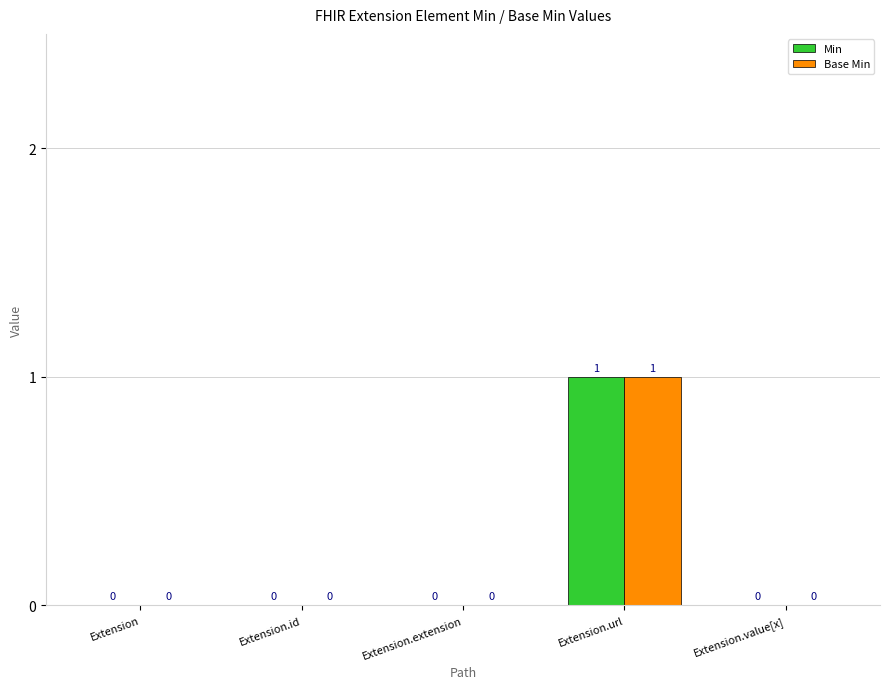

Is it true that Base Min equals 1 at Extension.url?

True